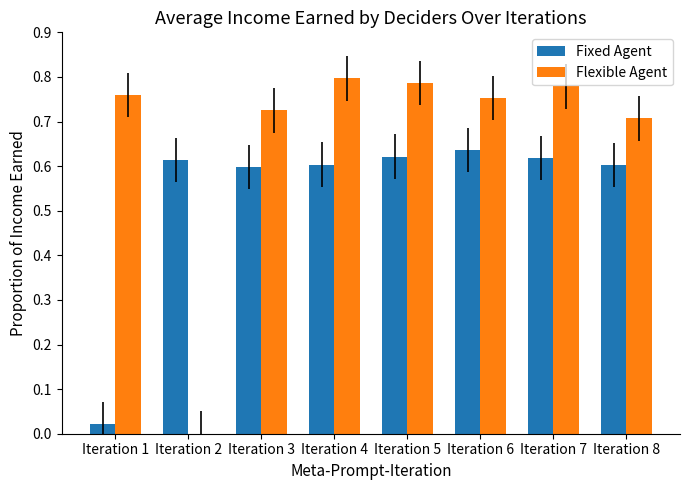

What is the sum of all Fixed Agent values?

4.3